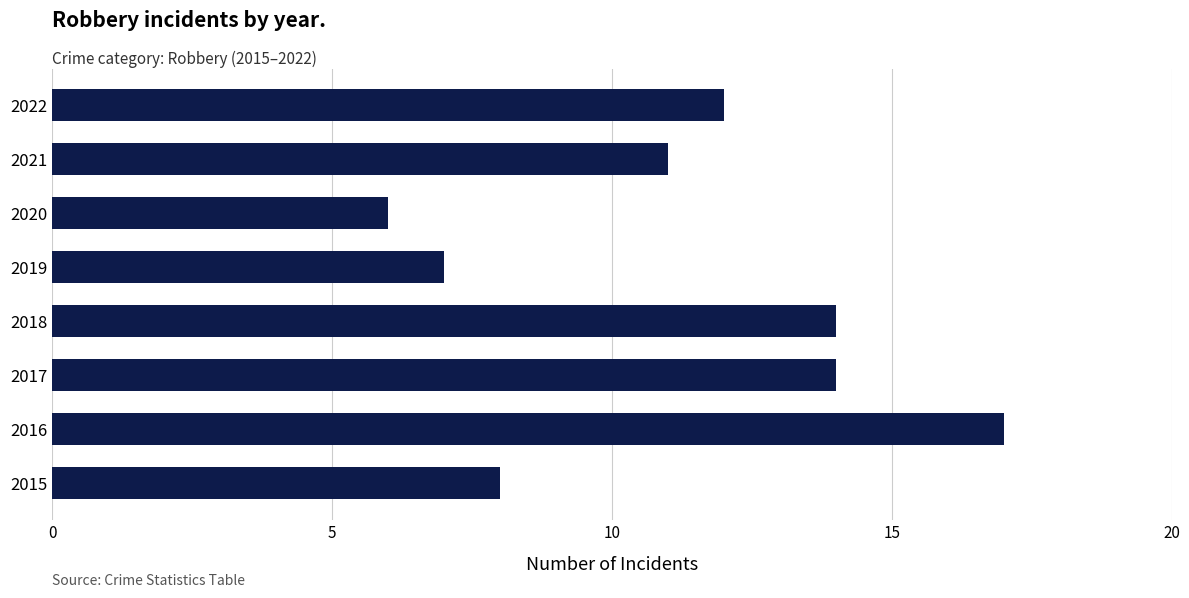

Where is the data nearest to the value 11?

2021